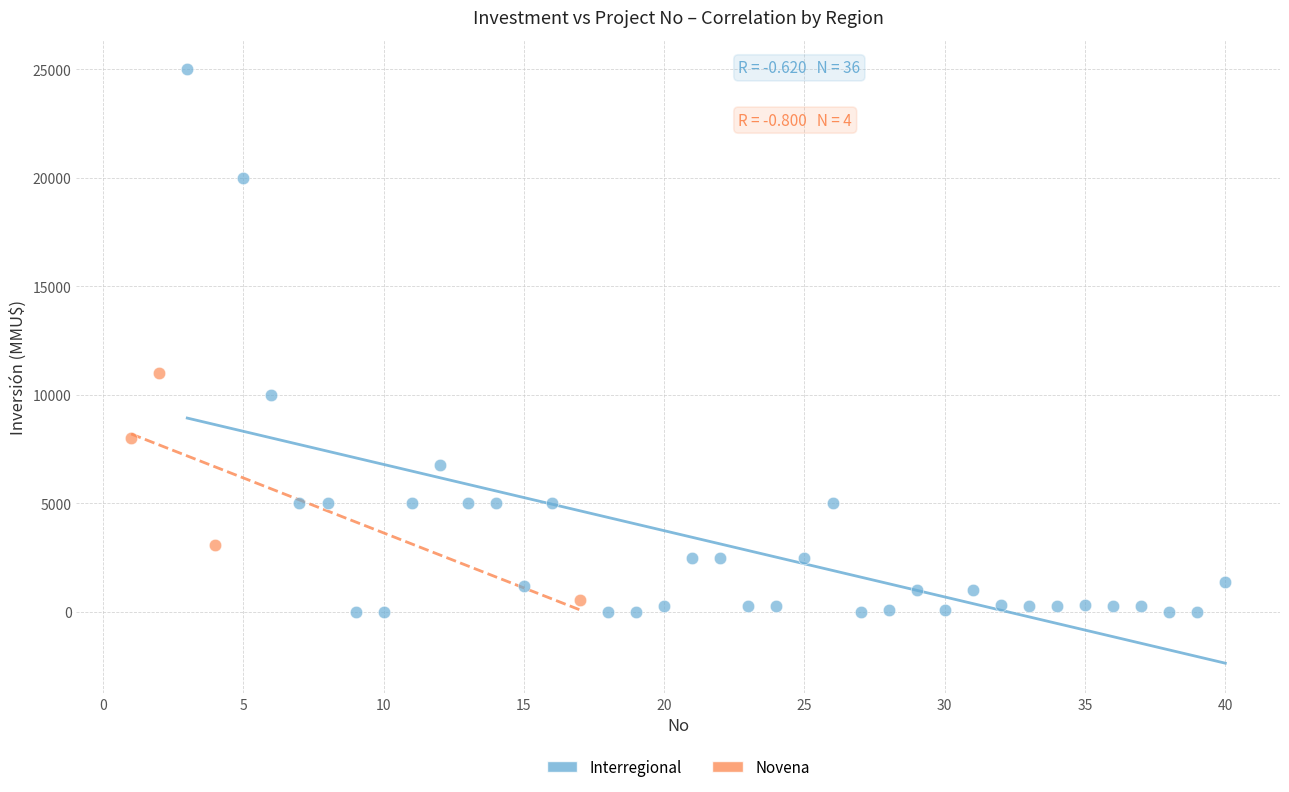

Which series has the widest spread of Y values?

Interregional